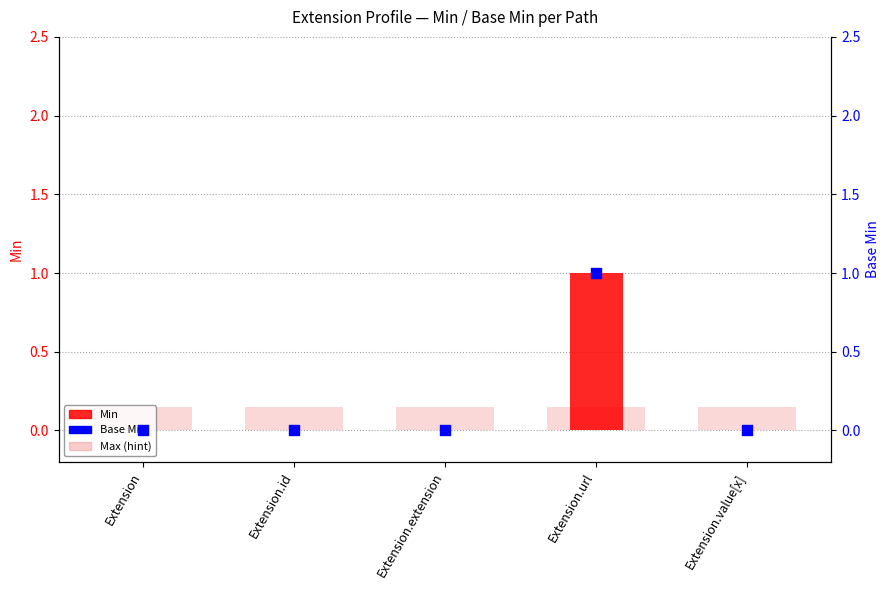

What is the total value across all series at Extension?

0.1